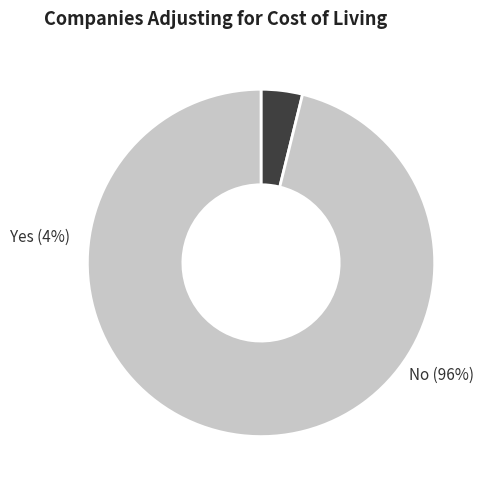

To the nearest percent, what is the combined percentage of 1 and 0?

100%